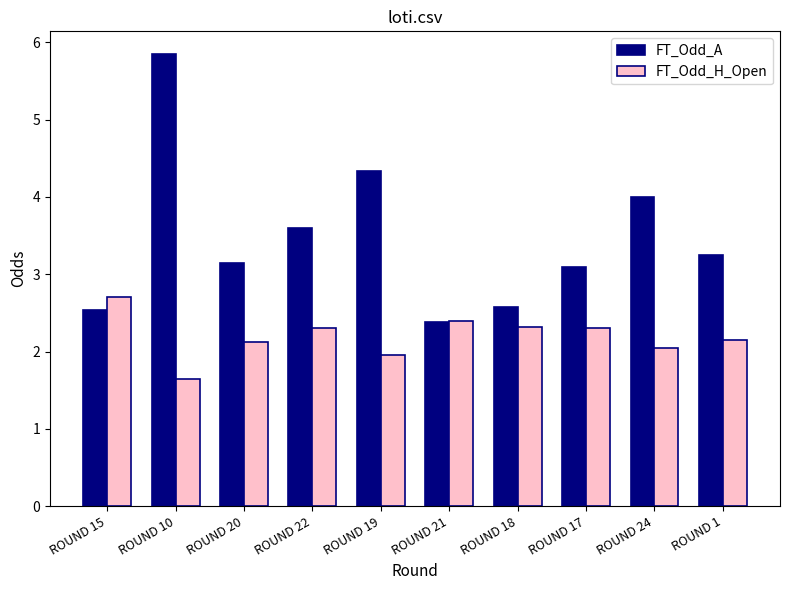

At which category does the chart reach its peak across all series?

ROUND 10